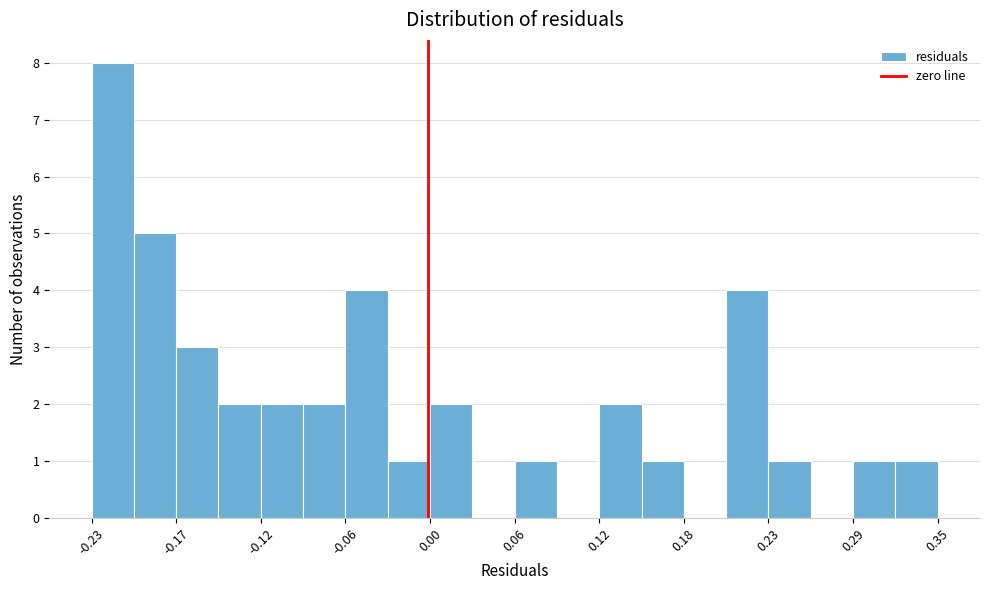

Read against the x-axis, roughly where is the centre of the tallest bar?

-0.22